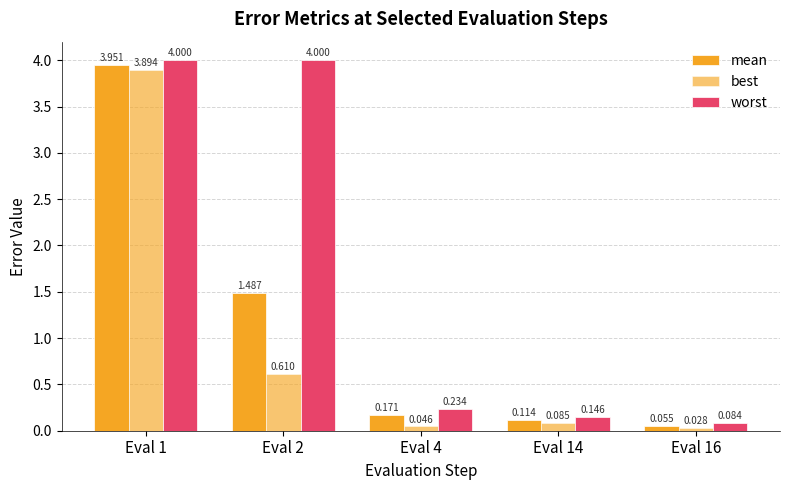

How many data points does each series have?

5